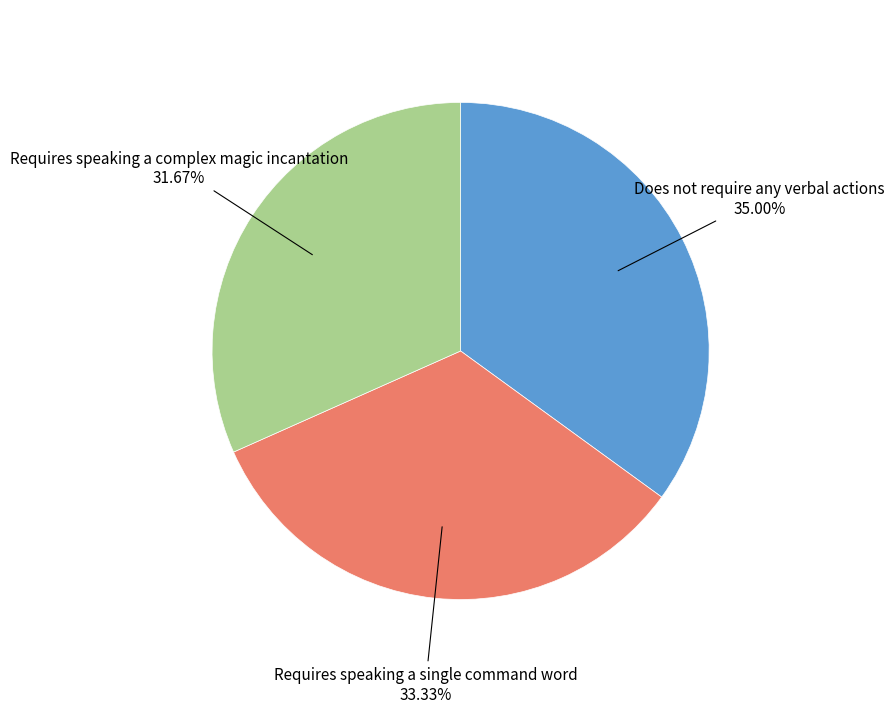

Is there a majority slice in this chart?

No